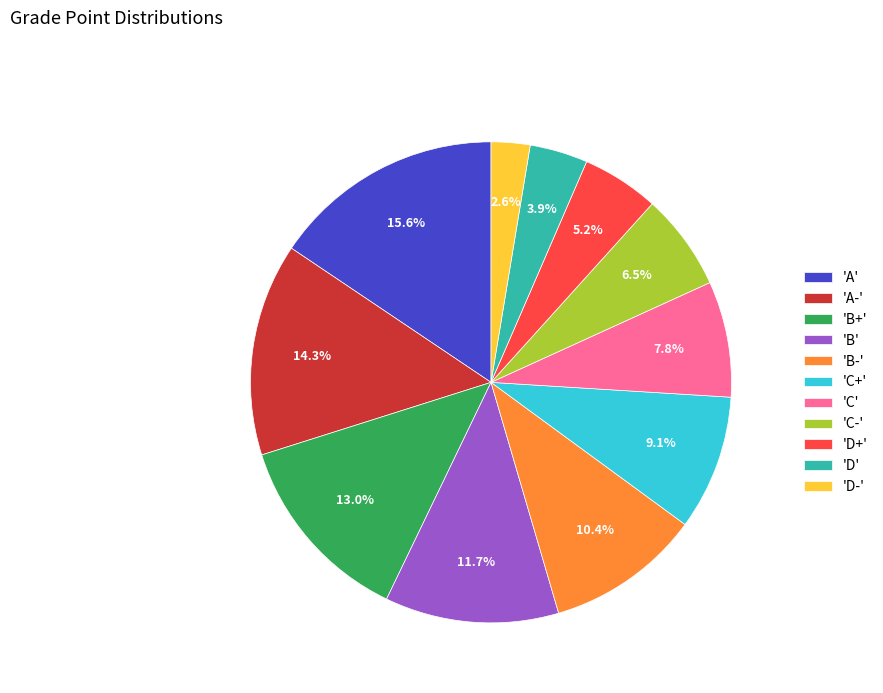

Is there any slice that represents more than half of the pie?

No